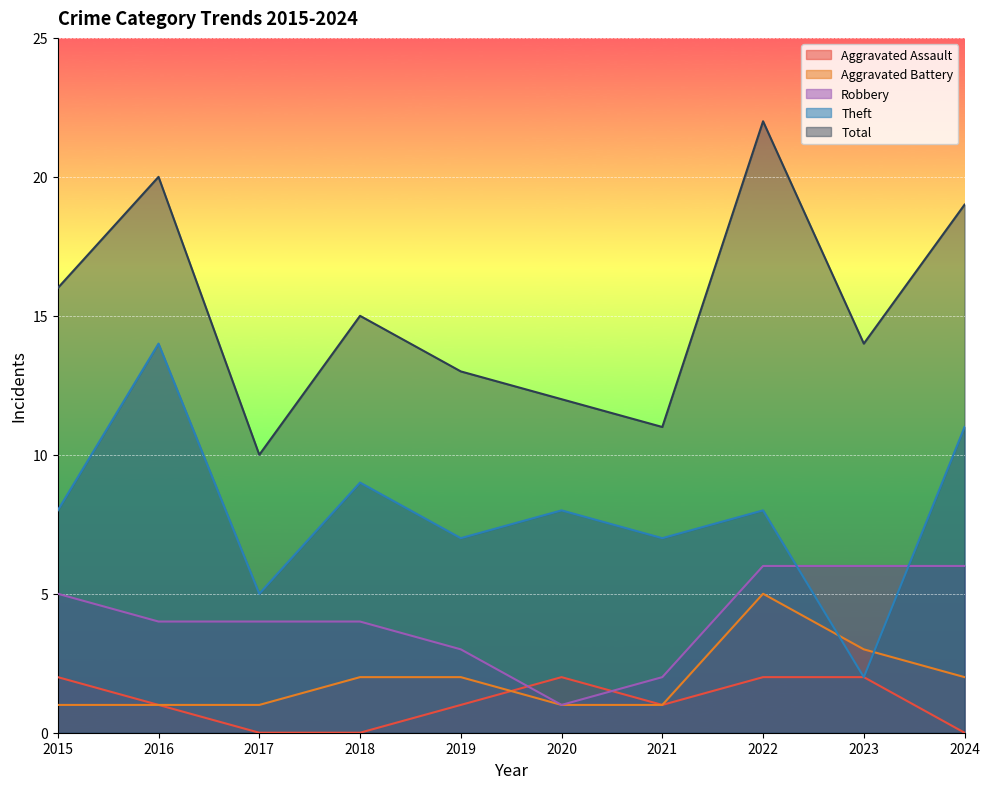

How many categories are shown in the chart?

10